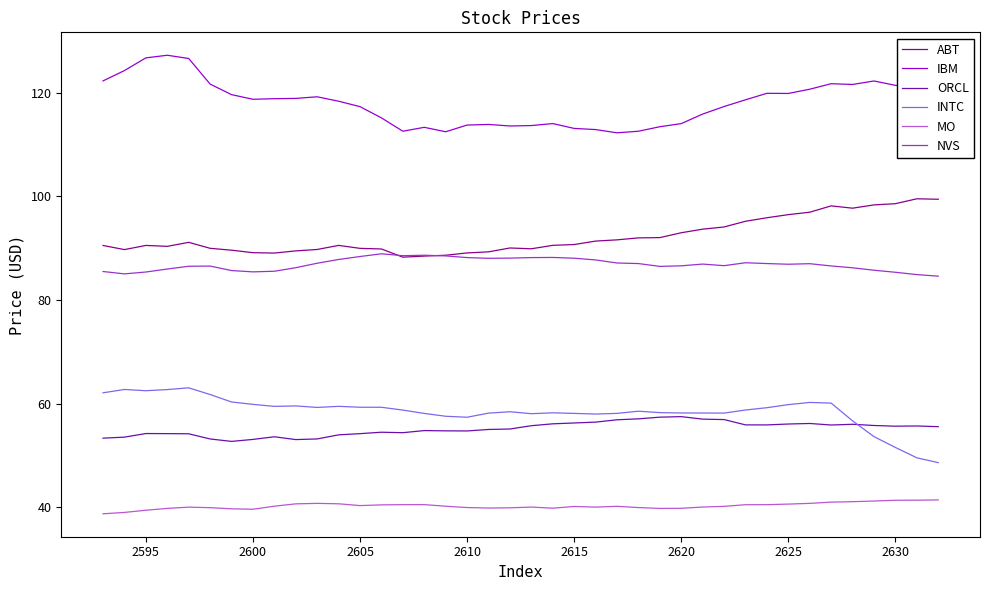

What is the difference between the second highest and minimum values in the ORCL series?

4.7